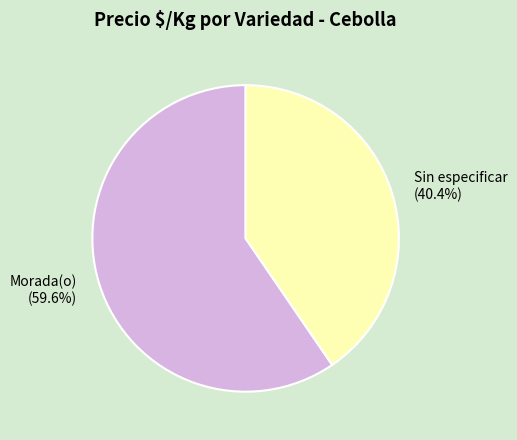

How many slices are in this pie chart?

2